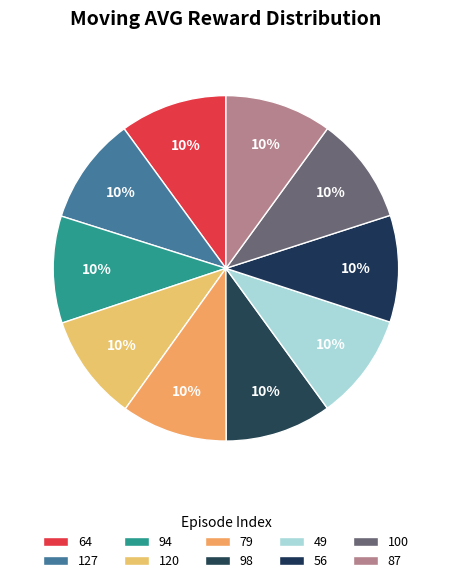

How many segments does this pie chart have?

10